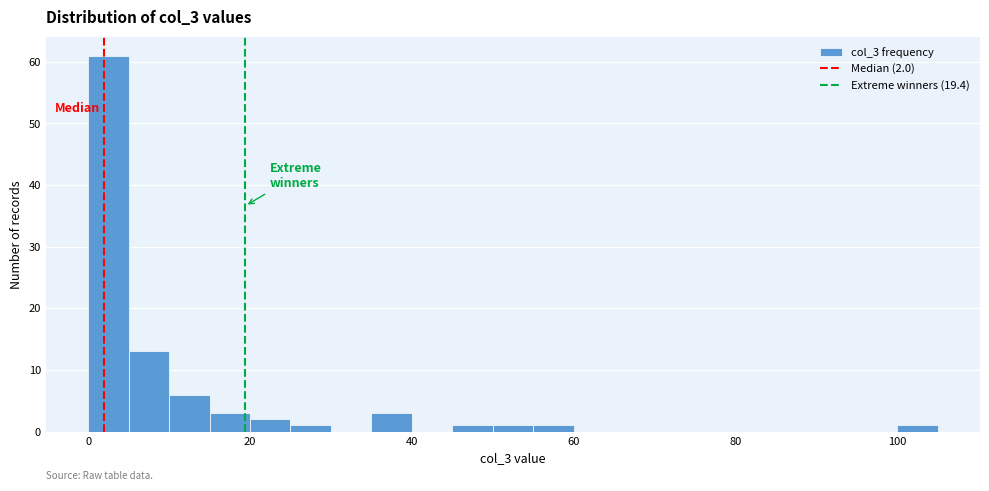

Around what value on the x-axis is the tallest bar? Give the approximate position of its centre, as read against the axis.

2